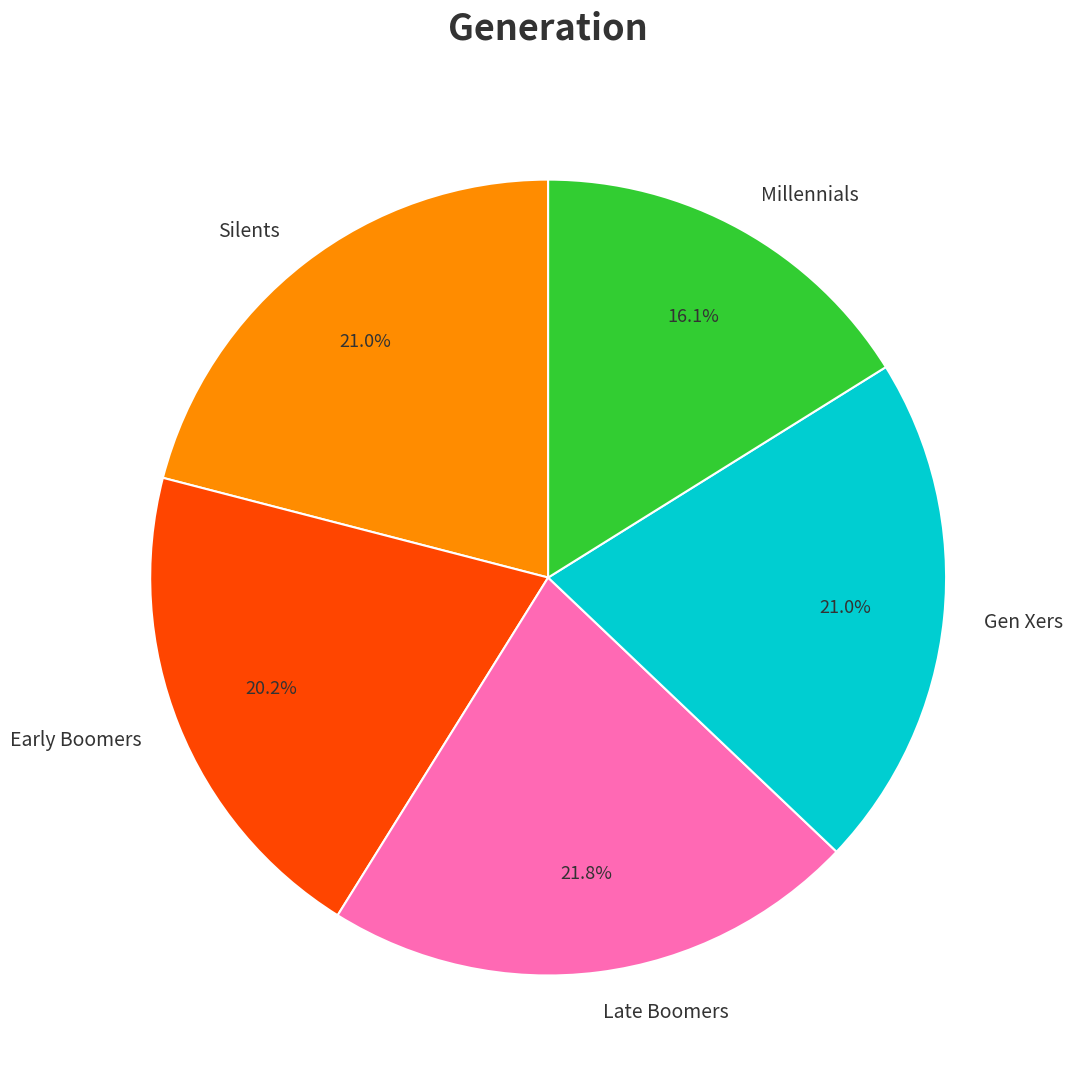

Is it true that Gen Xers is 21% of the pie?

True